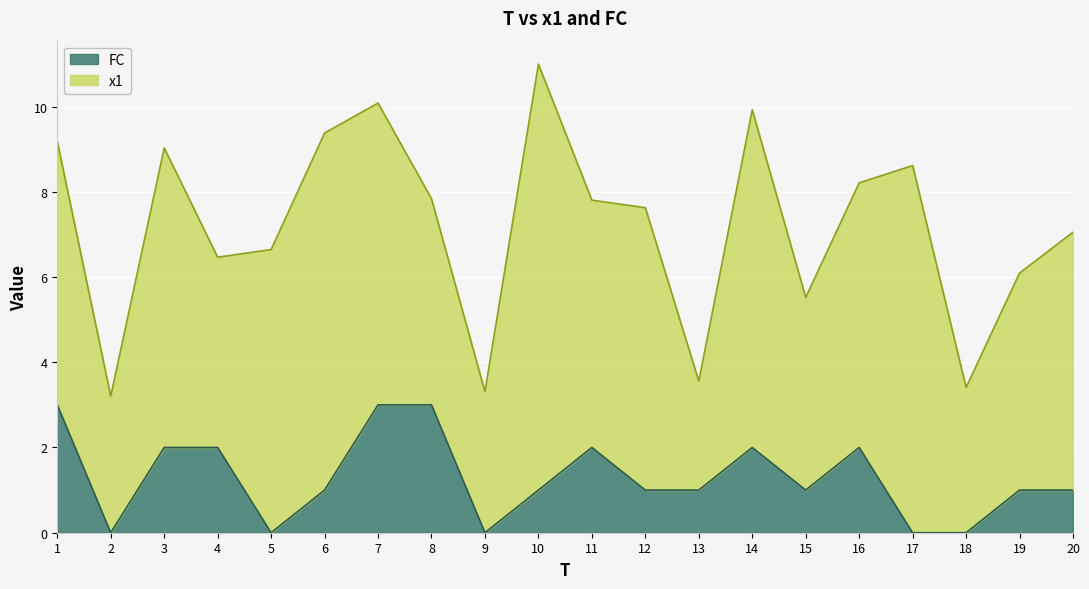

How many values exceed 1?

8